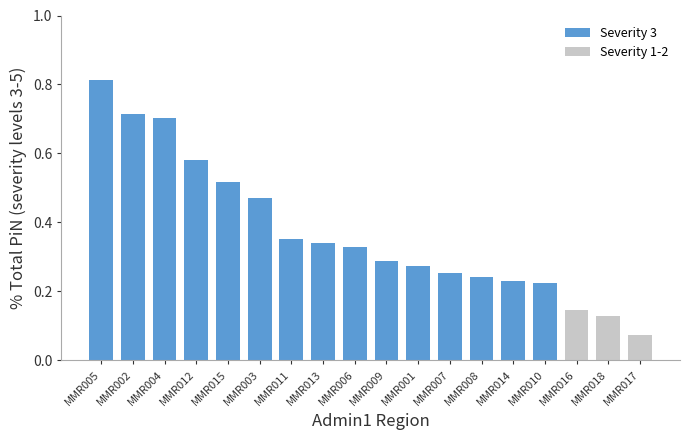

At which label is the value closest to 0?

MMR017